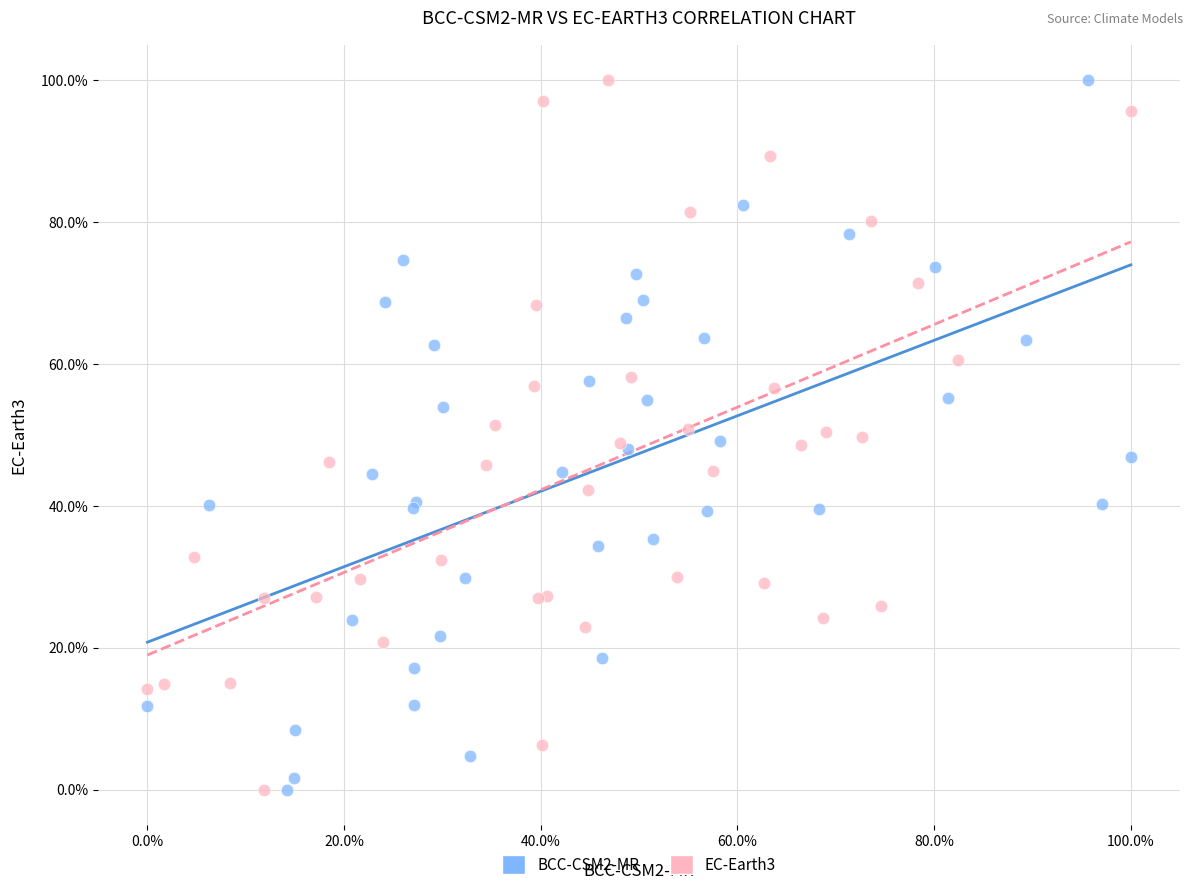

What are all the series names shown in the legend?

BCC-CSM2-MR, EC-Earth3